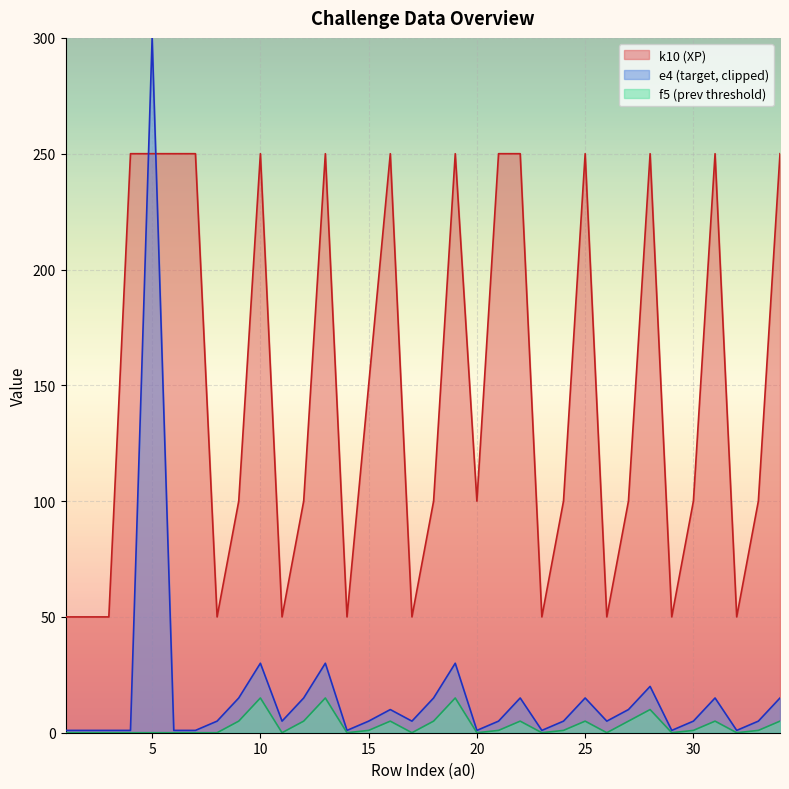

True or false: k10 has a value of 250 at 34.

True